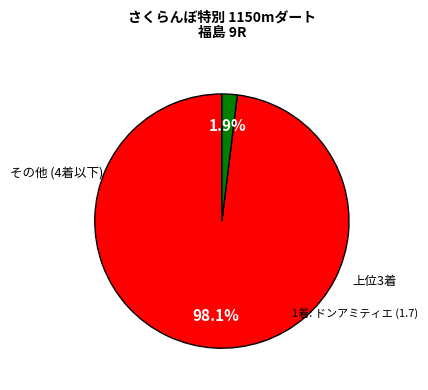

Is there a majority slice in this chart?

Yes